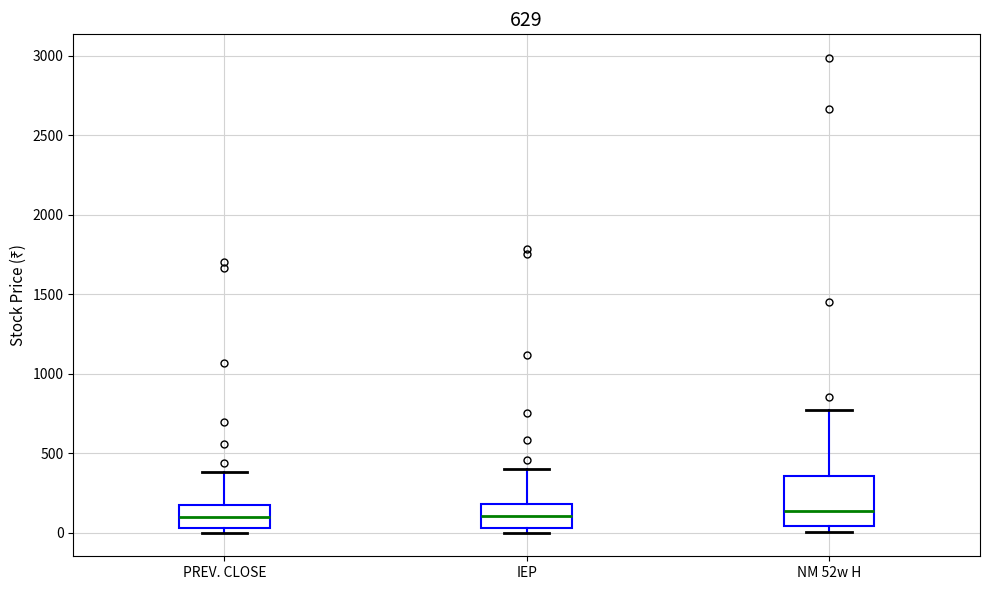

Reading left to right, transcribe this box plot: for each box, give where its median line is, the range the box spans, and where its two whiskers end, as read against the y-axis. The values are not printed on the chart, so give them approximately, as read against the axis.

PREV. CLOSE: median 100, box 50 to 150, whiskers 0 to 400
IEP: median 100, box 50 to 200, whiskers 0 to 400
NM 52w H: median 150, box 50 to 350, whiskers 0 to 750